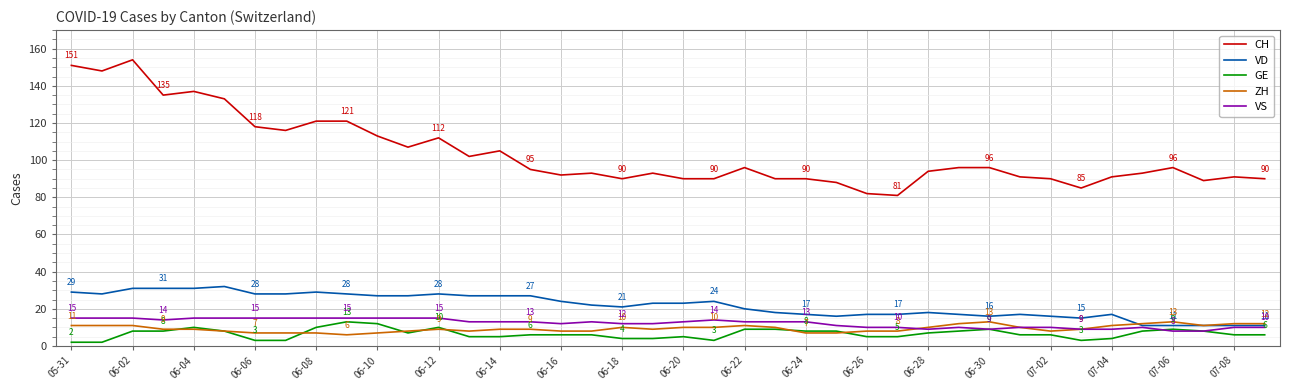

Which series has the widest spread of values?

CH